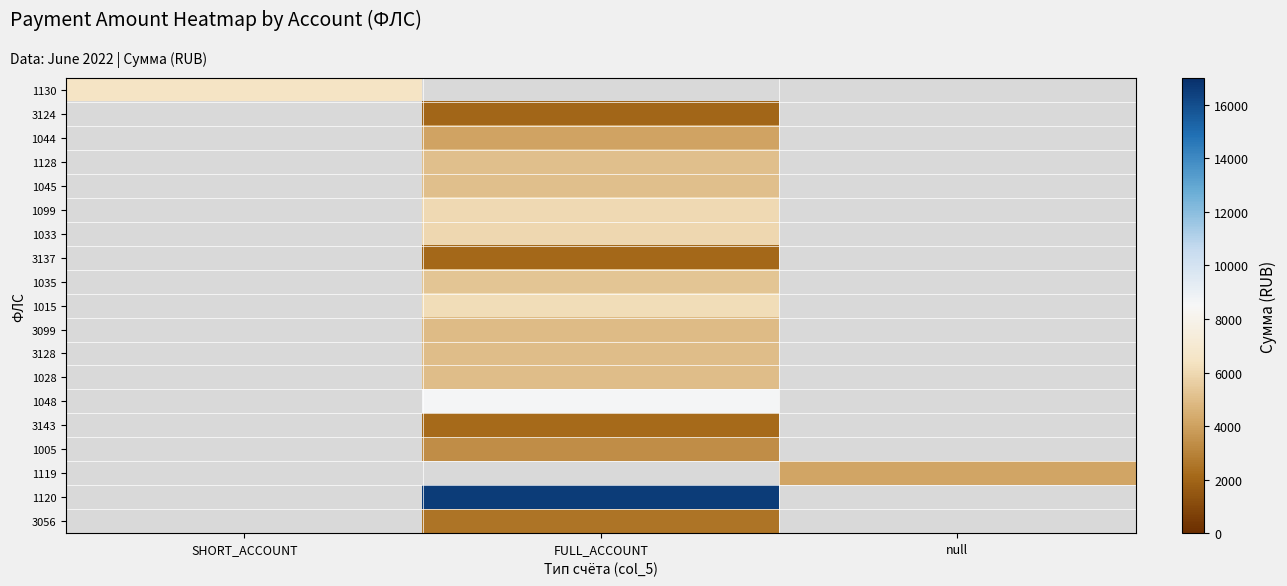

At how many categories does at least one series exceed 9565?

1